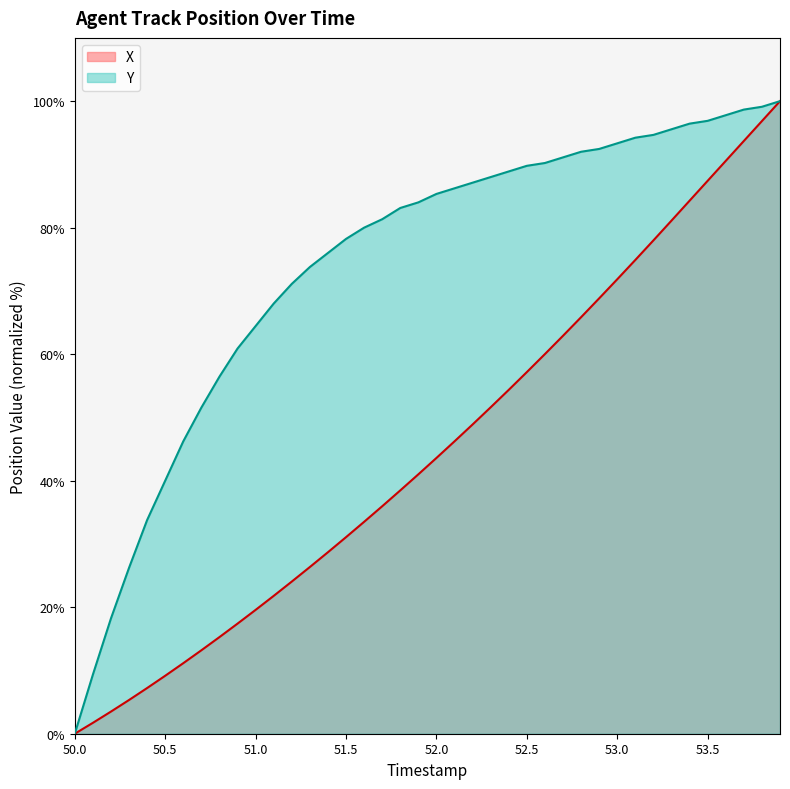

Which series has the largest total across all categories?

Y